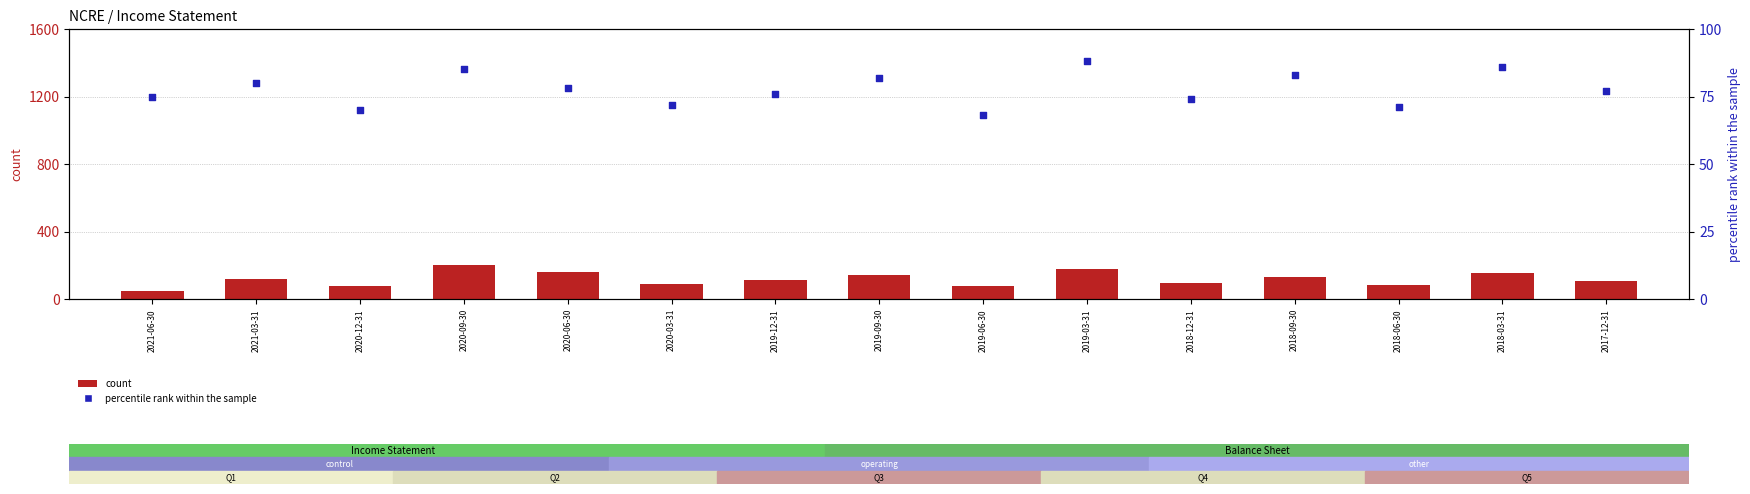

At how many categories does at least one series exceed 117?

7